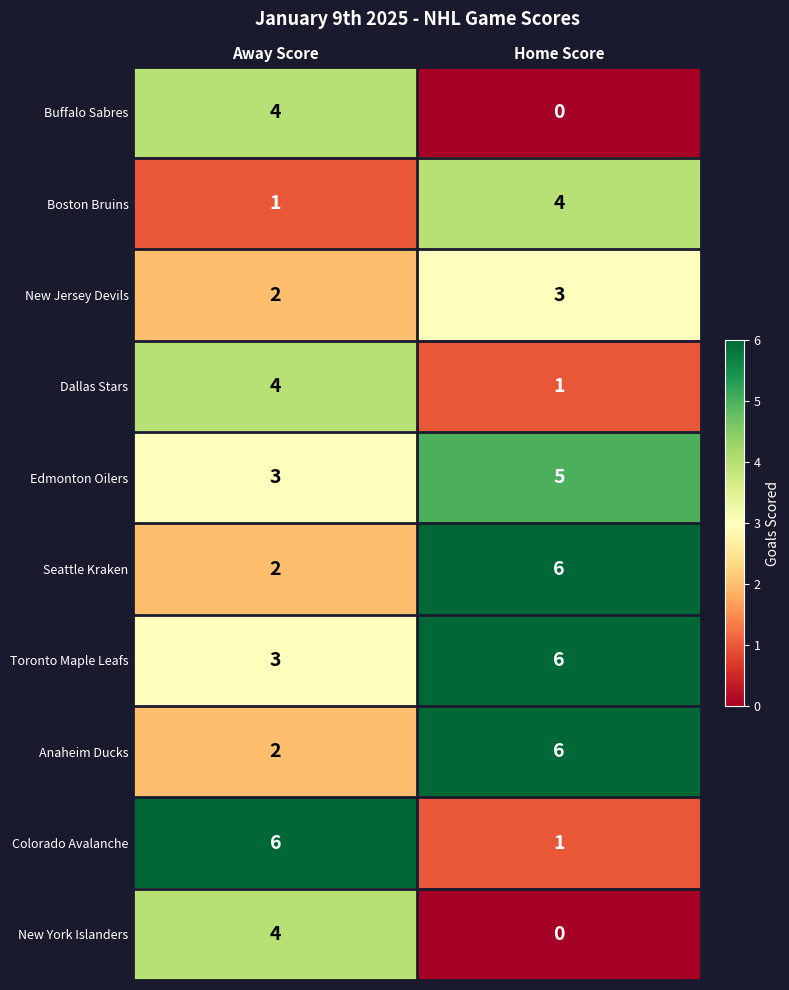

What value does the Colorado Avalanche series have at Away Score?

6